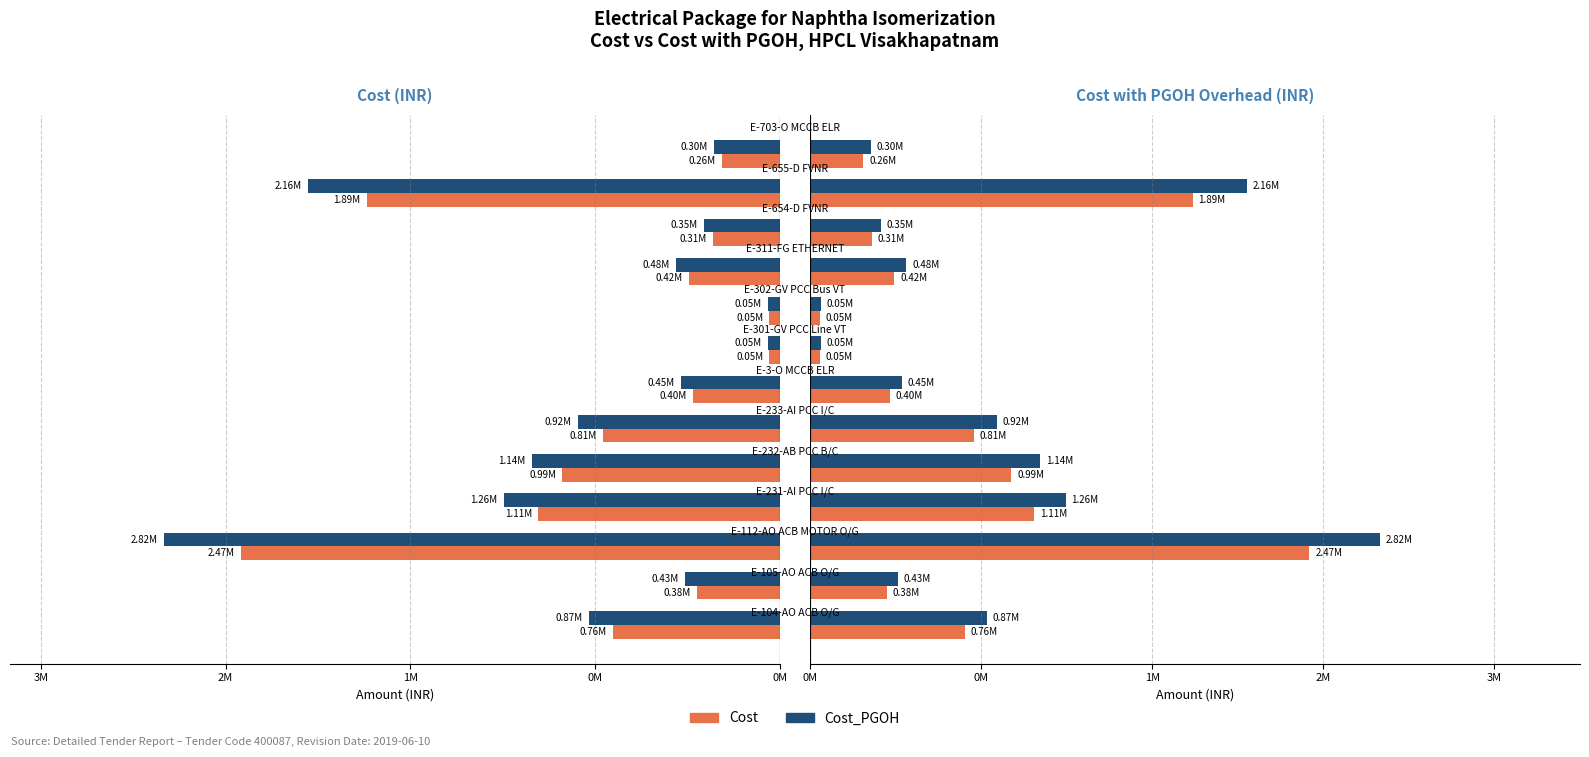

What is the sum of all Cost_PGOH values?

11290241.8